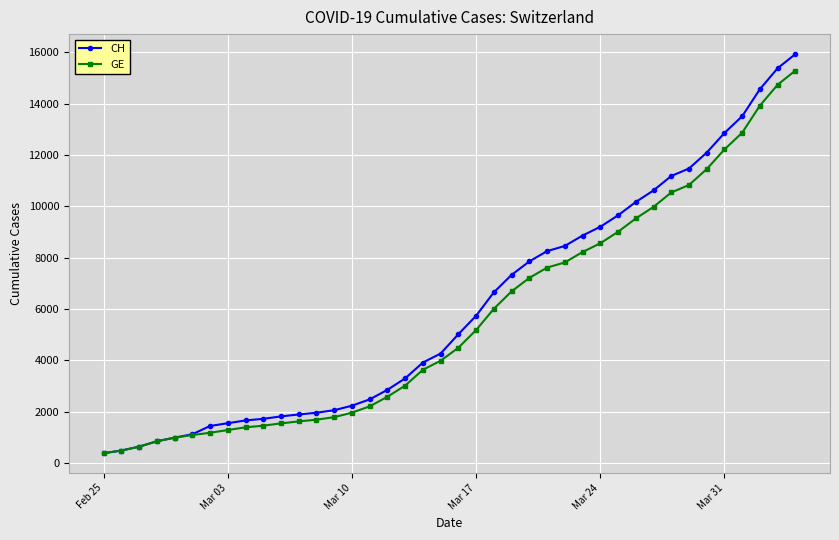

What is the value of the CH point at the 4th from the left?

840